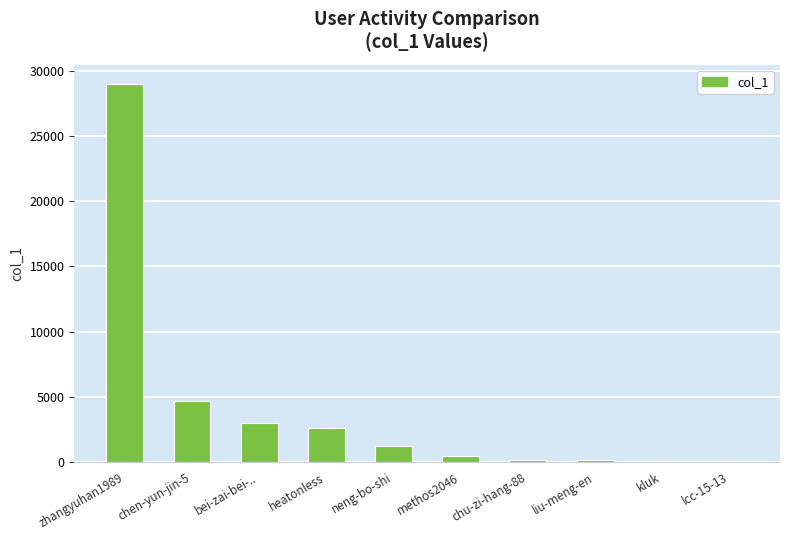

What value does the data have at neng-bo-shi?

1236